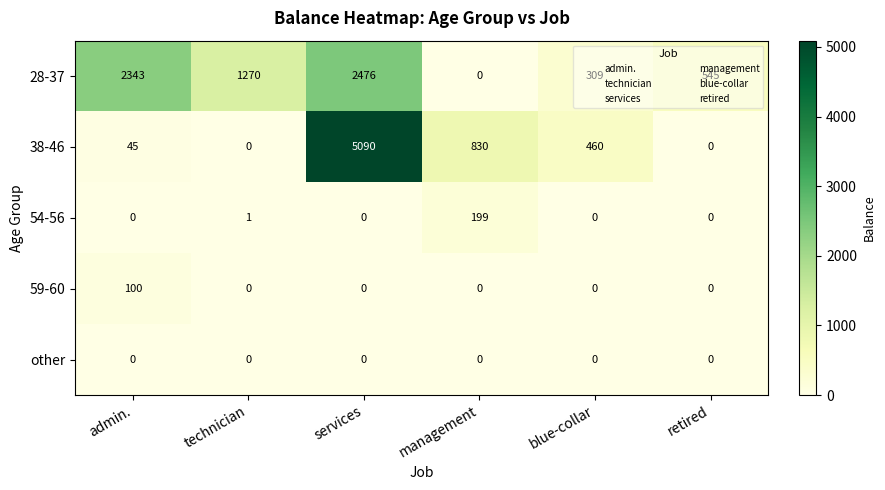

What is the difference between the maximum and minimum values in the 28-37 series?

2476